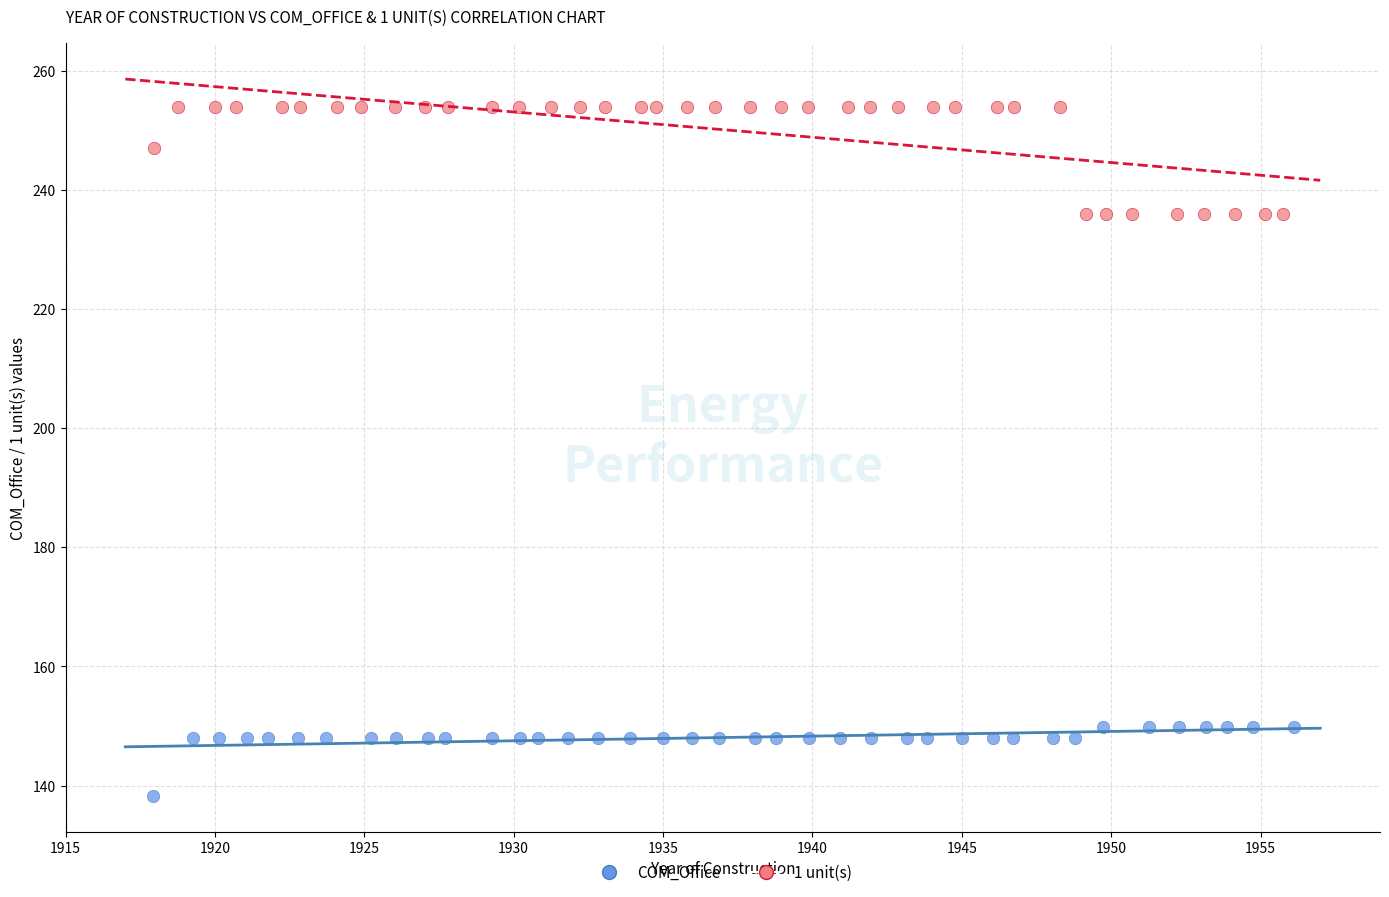

Which series has the widest spread of Y values?

1 unit(s)